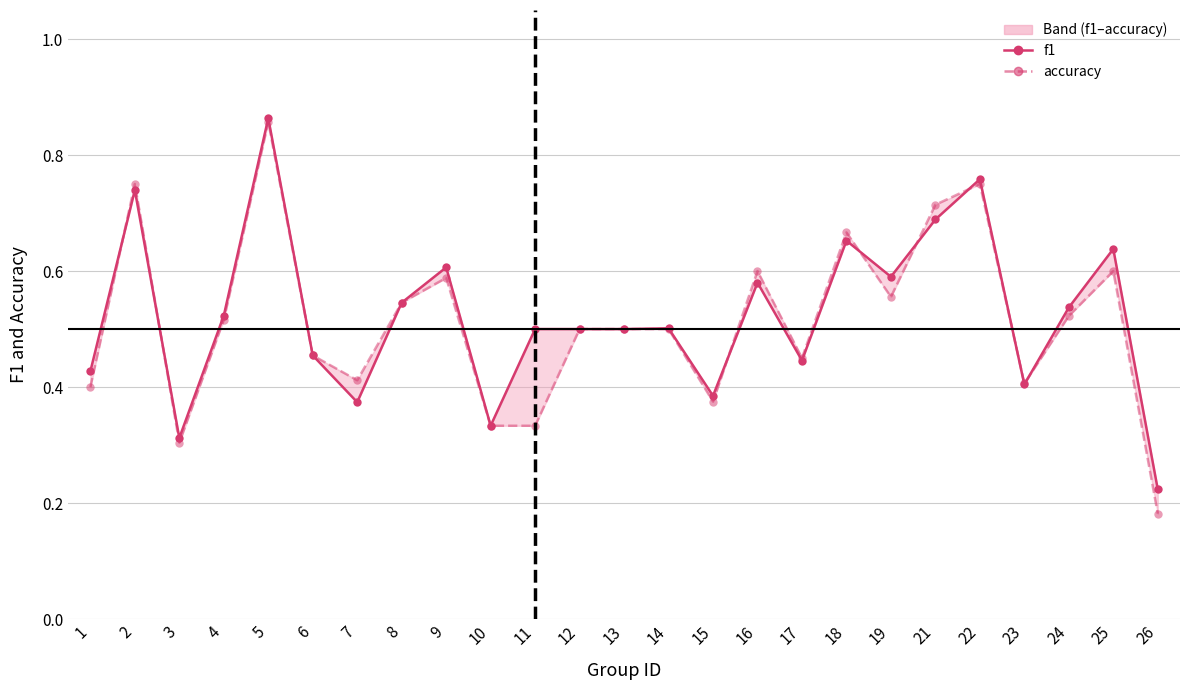

How many distinct data groups are displayed?

2